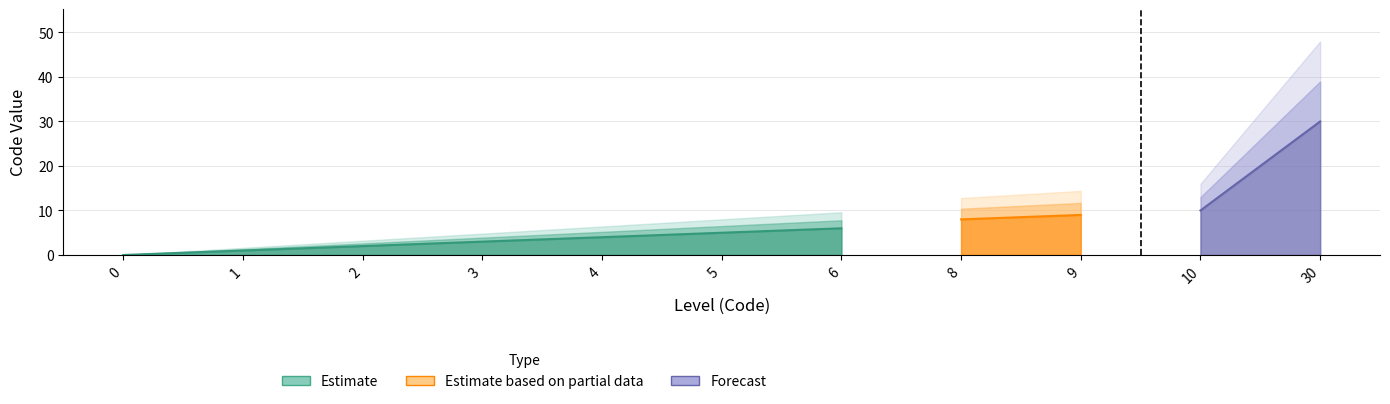

Rank the categories by value from highest to lowest.

30, 10, 9, 8, 6, 5, 4, 3, 2, 1, 0